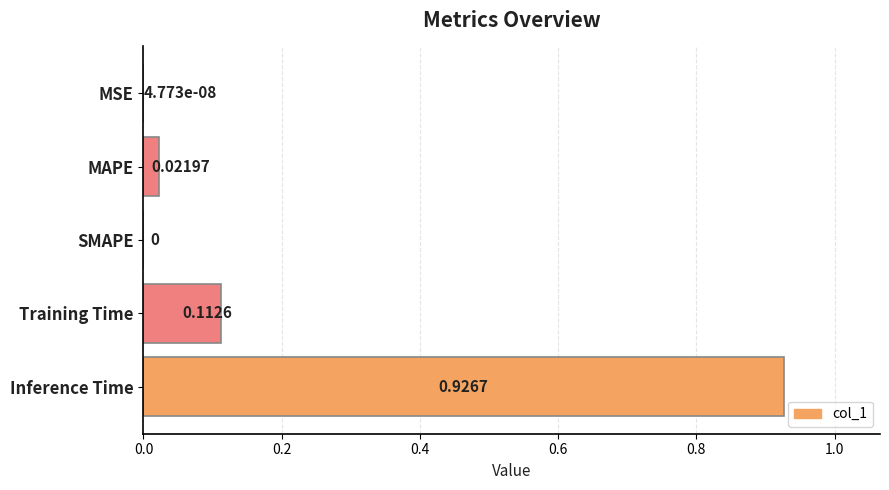

Between Inference Time and Training Time, which is larger?

Inference Time